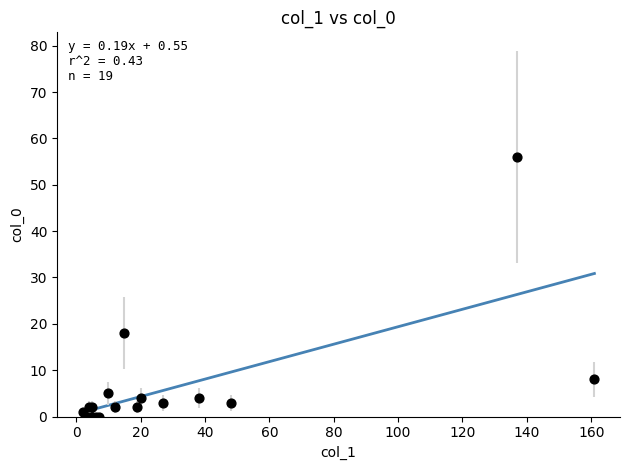

What Y value in the scatter plot is closest to 28?

18